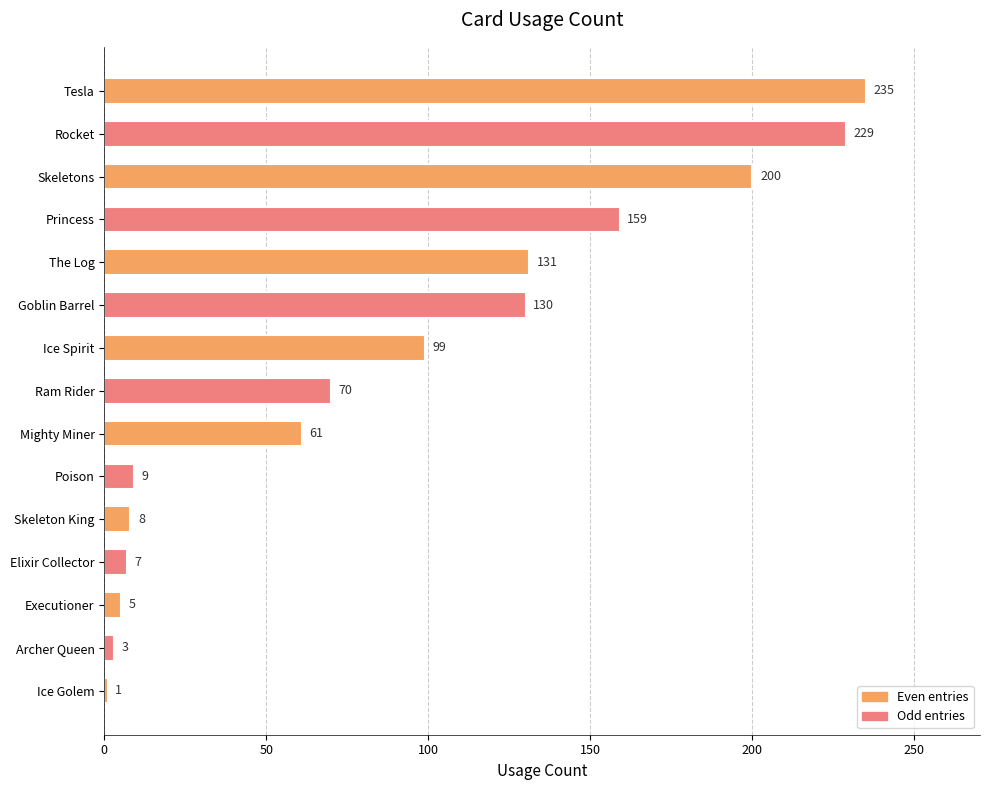

True or false: the data shows 229 at Rocket.

True